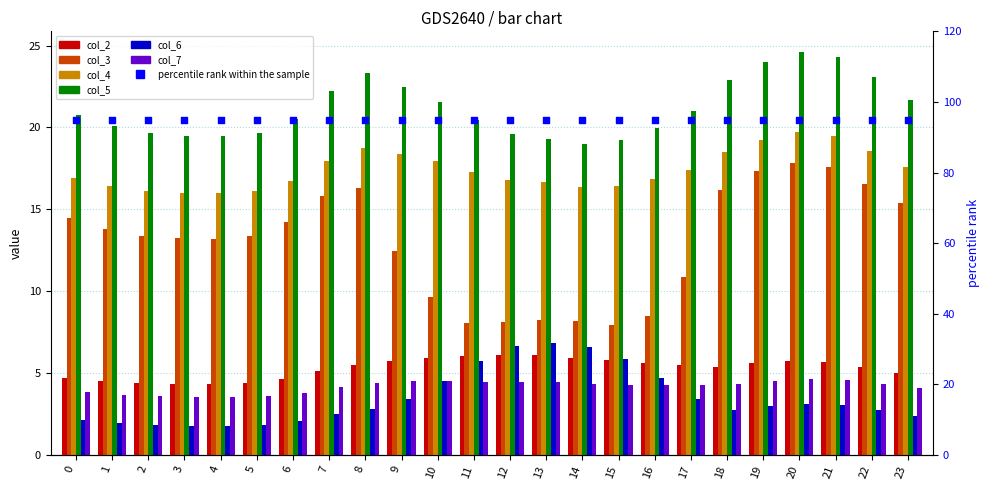

Which series has the widest spread of Y values?

col_3